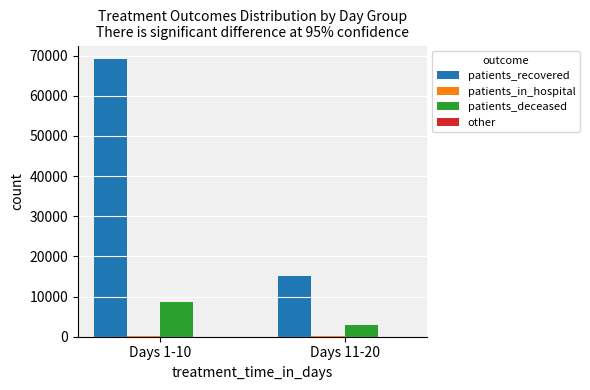

Are the bars horizontal?

No